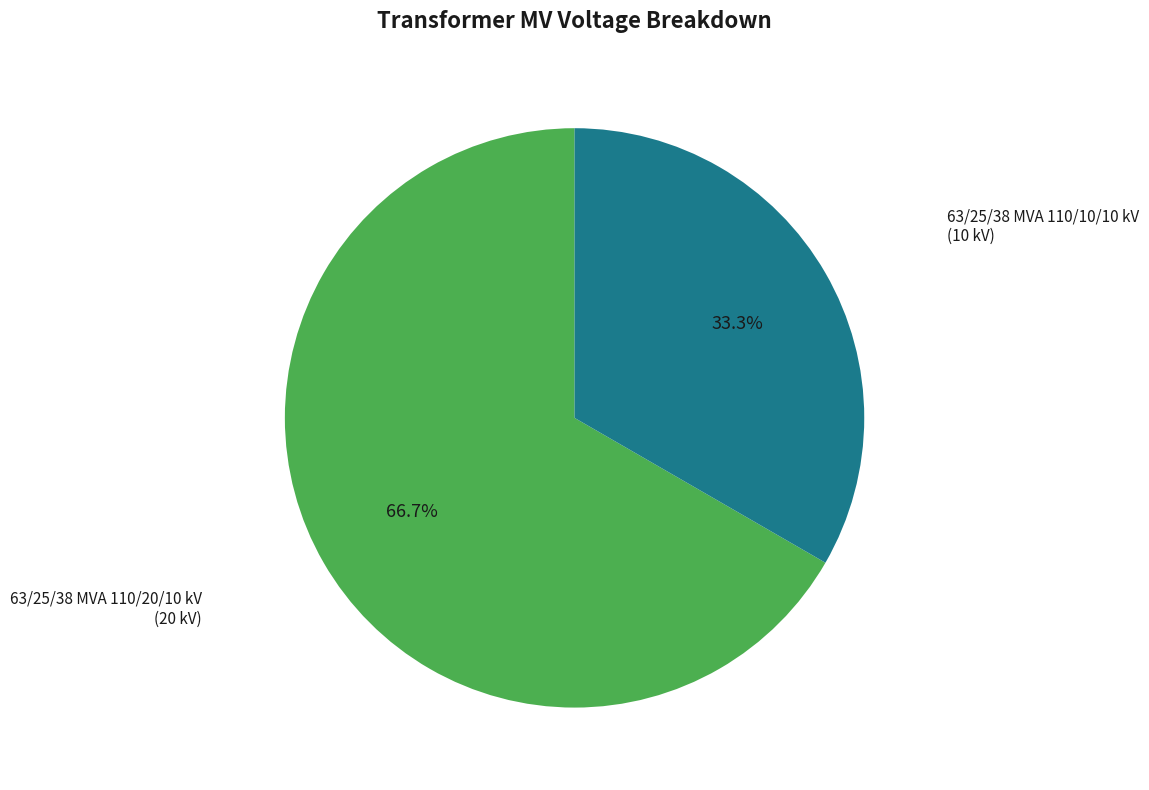

Does any single category account for the majority?

Yes